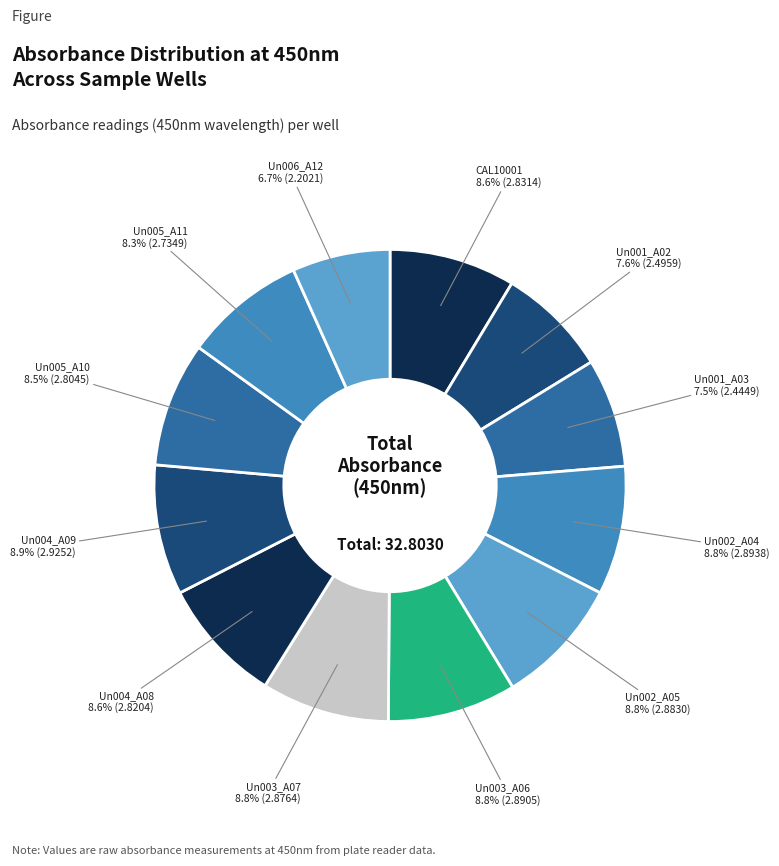

Which category has the smallest portion of the pie?

Un006_A12